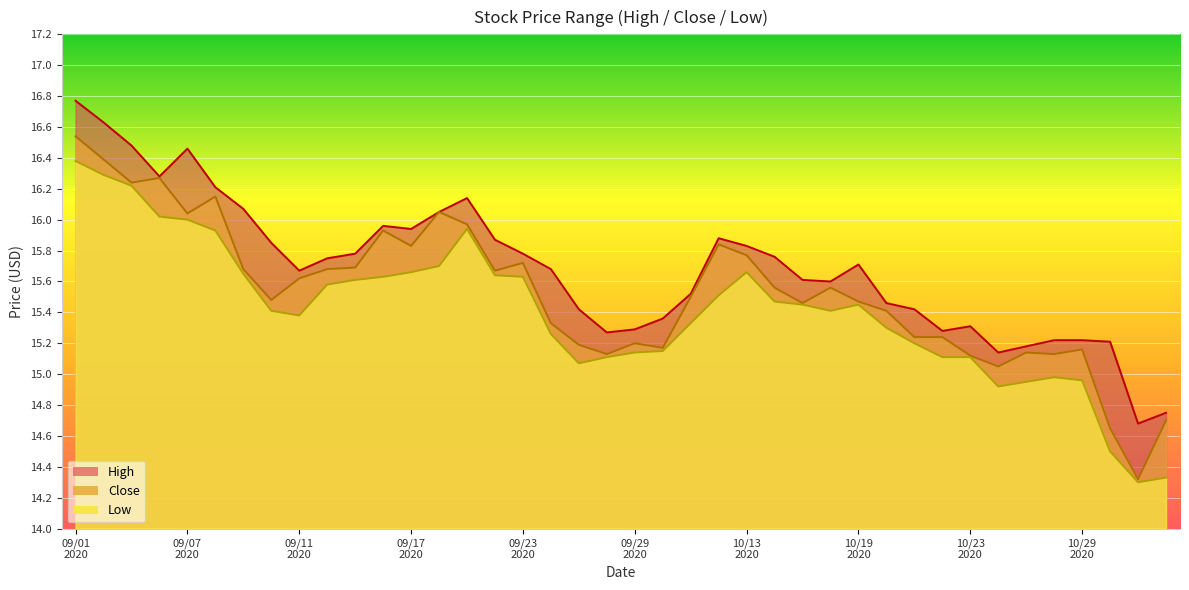

True or false: Low has more than 0 interior local peaks.

True